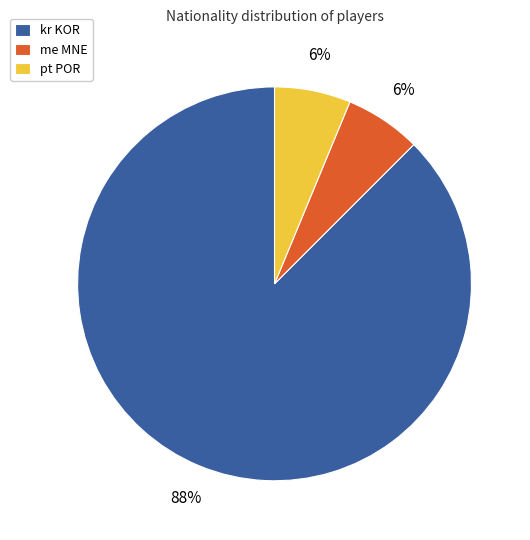

Is there any slice that represents more than half of the pie?

Yes